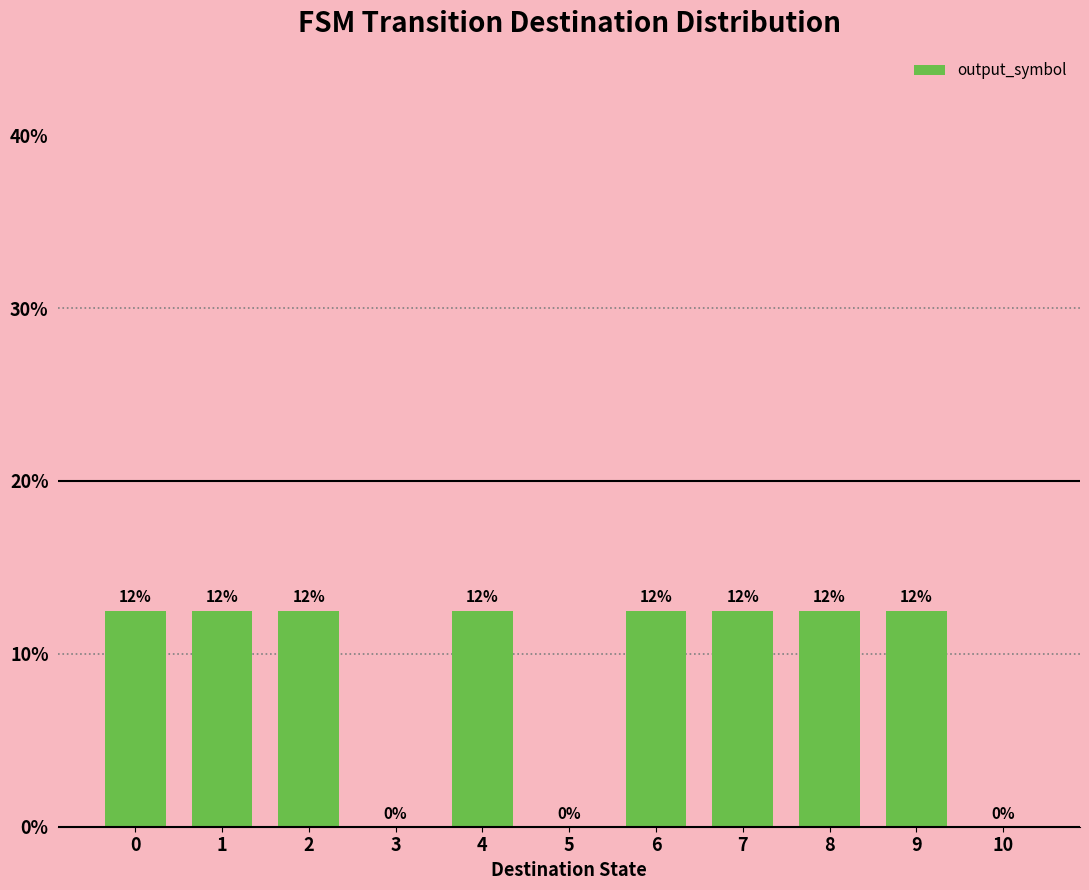

What is the average value?

9.1